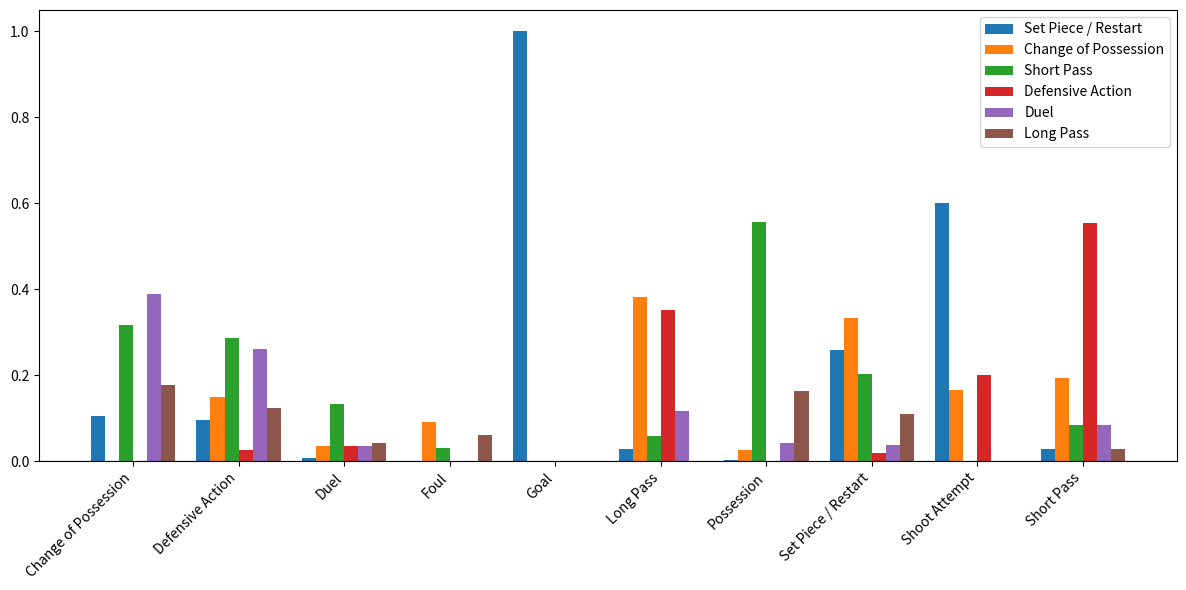

What is the total value across all series at Set Piece / Restart?

1.0